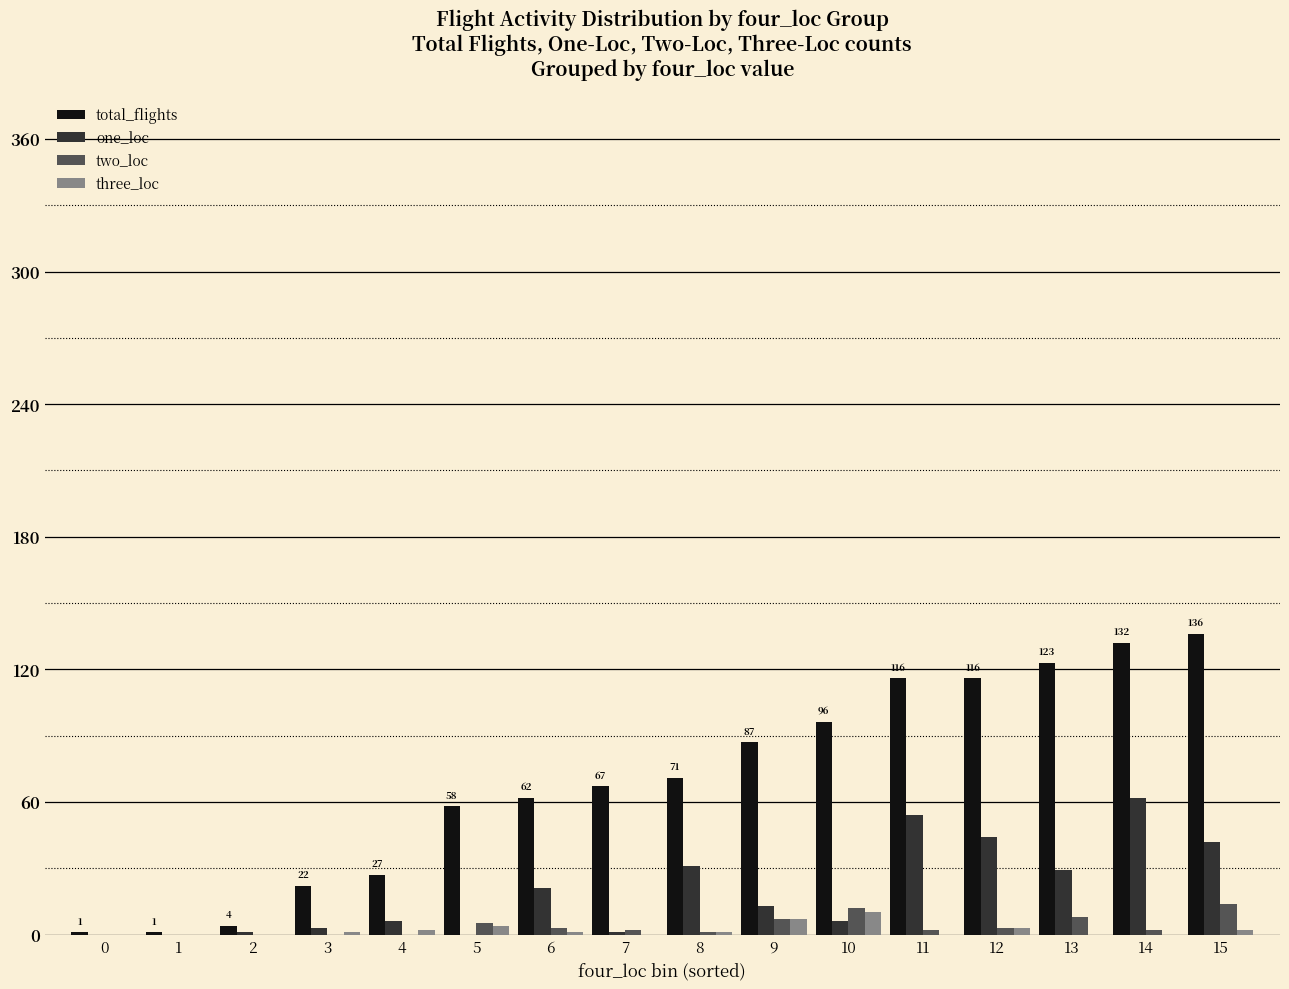

What is the maximum value shown in the chart?

136